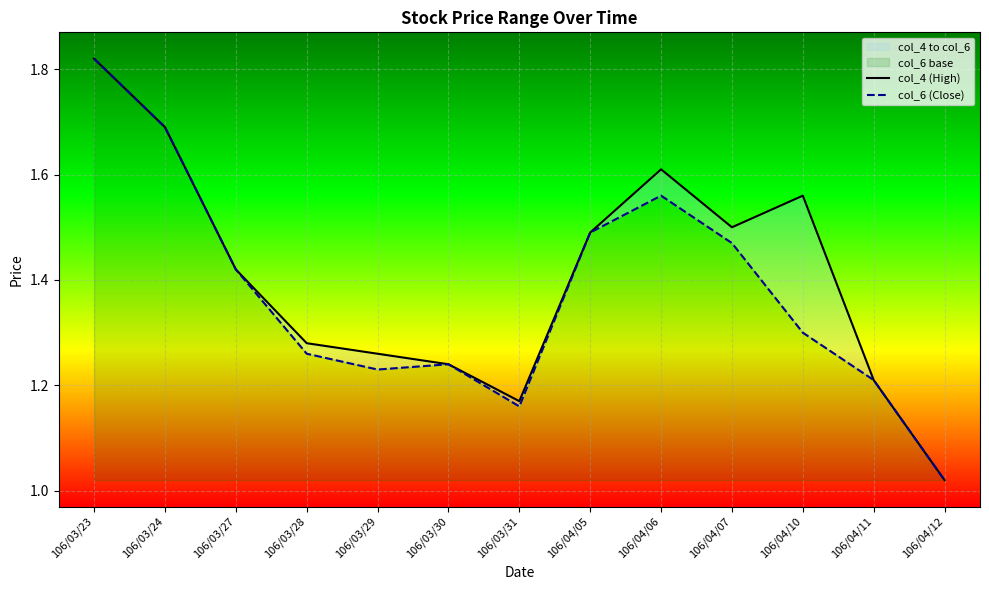

What is the greatest value displayed?

1.8